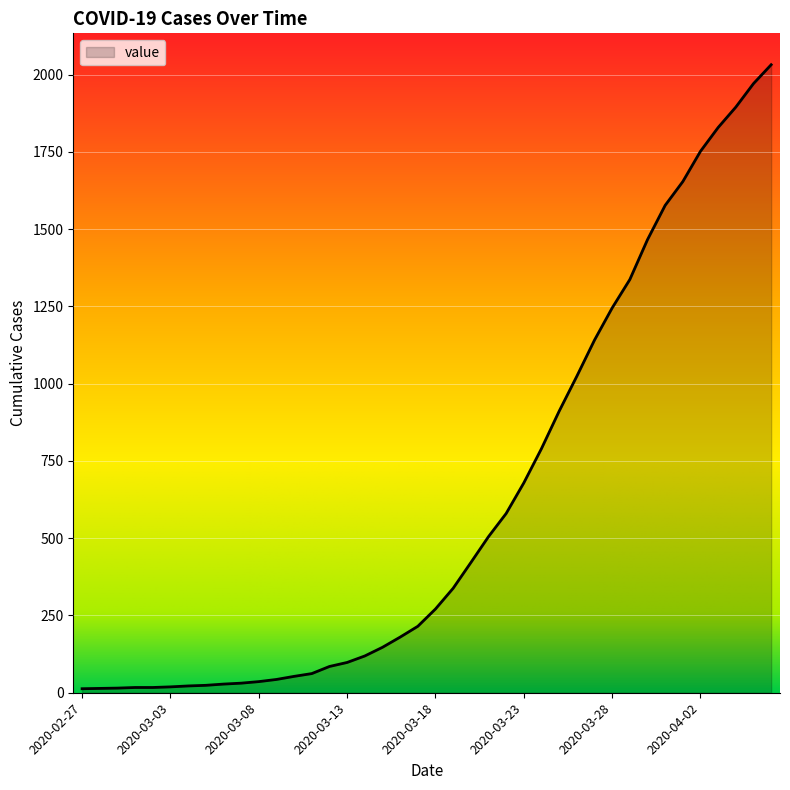

What is the maximum value shown in the chart?

2032